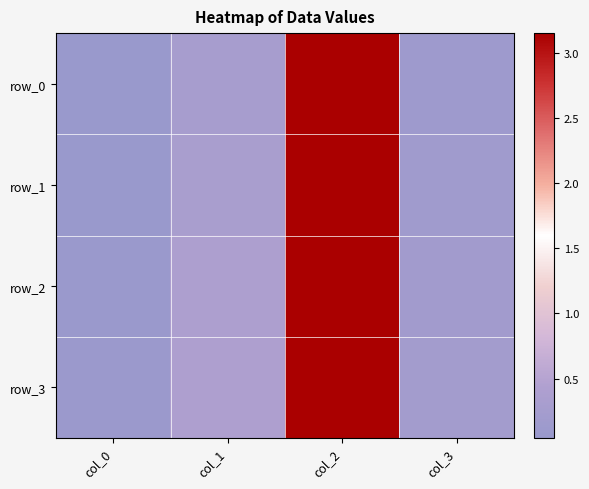

True or false: row_2 has a value of 0.1 at col_0.

True